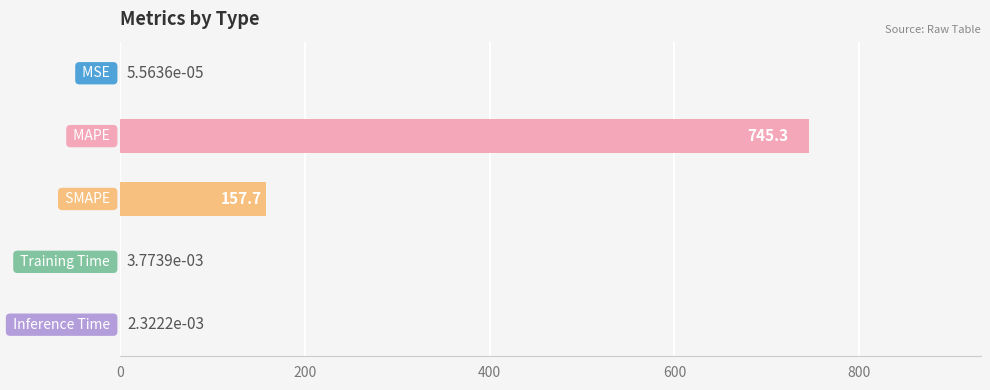

What is the sum of all values?

903.0